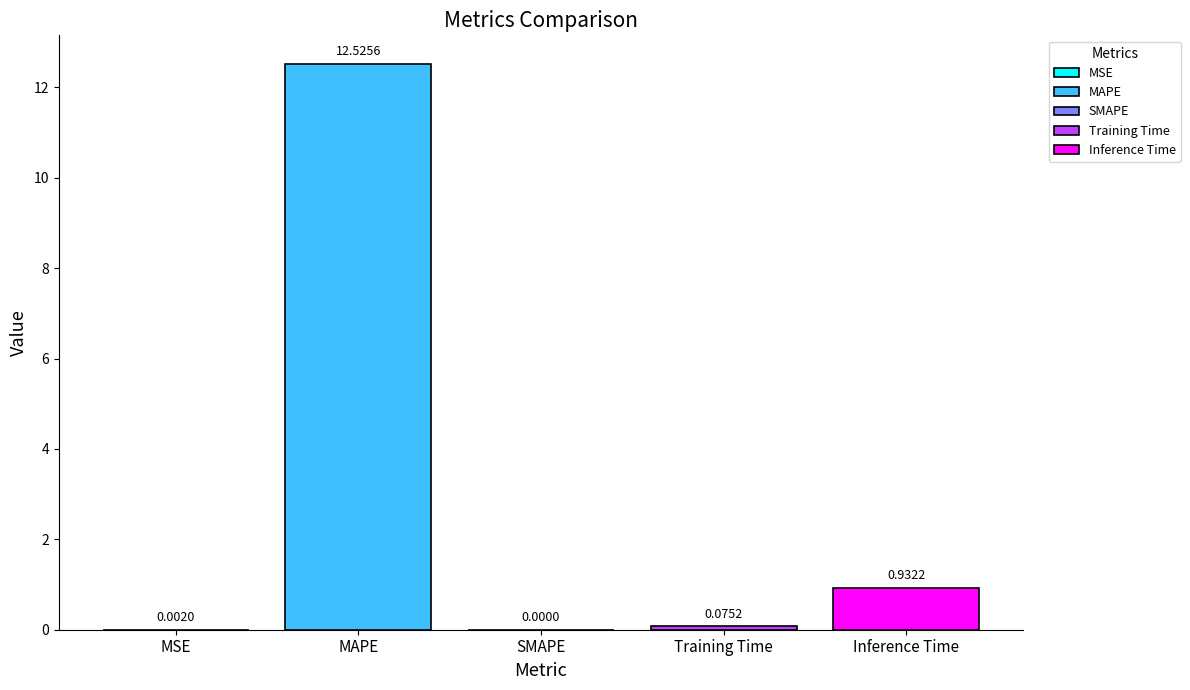

What is the label of the 3rd bar from the right?

SMAPE